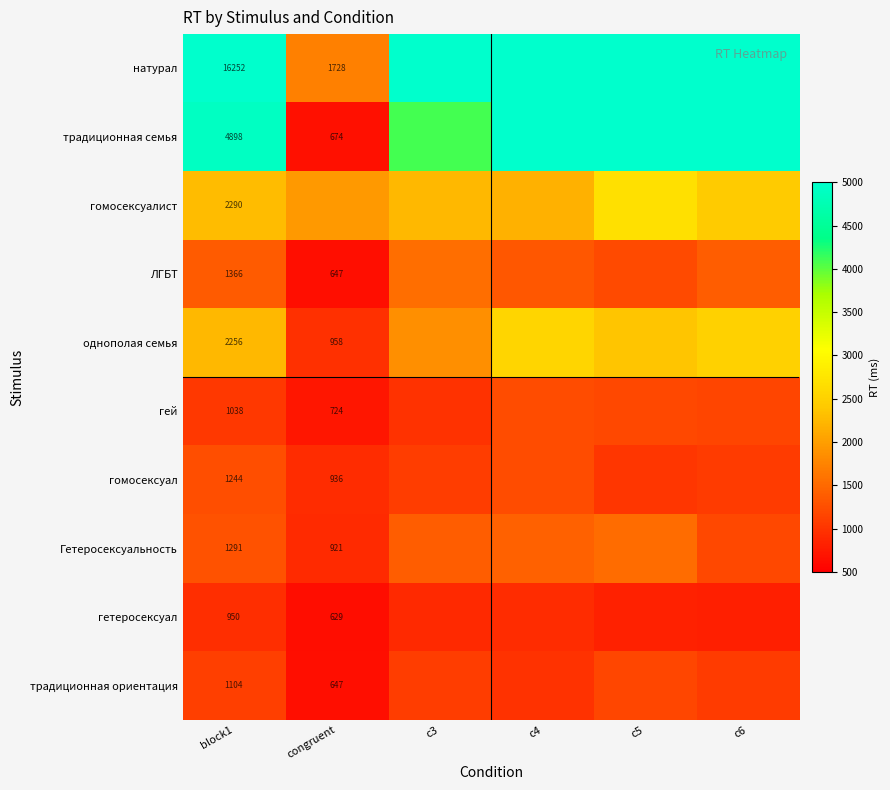

How many categories are shown in the chart?

6